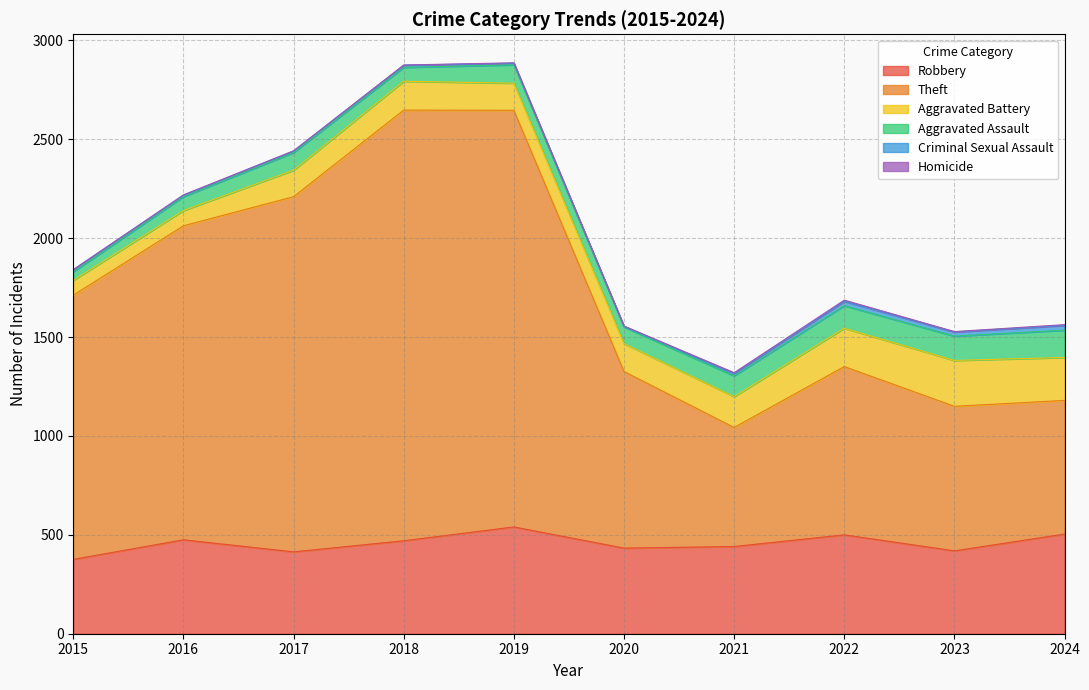

What is the spread (max minus min) of values at 2021?

598